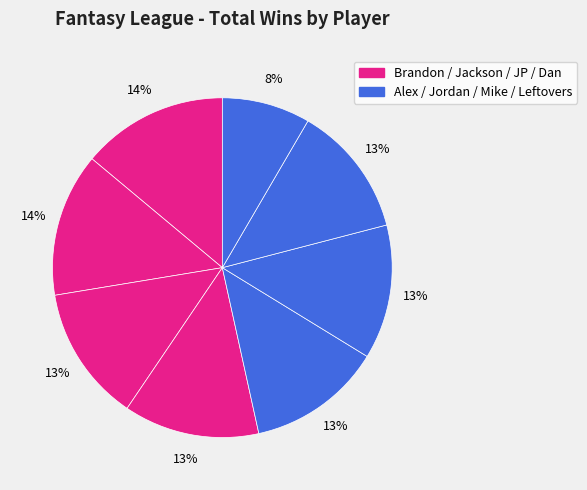

How many slices are in this pie chart?

8